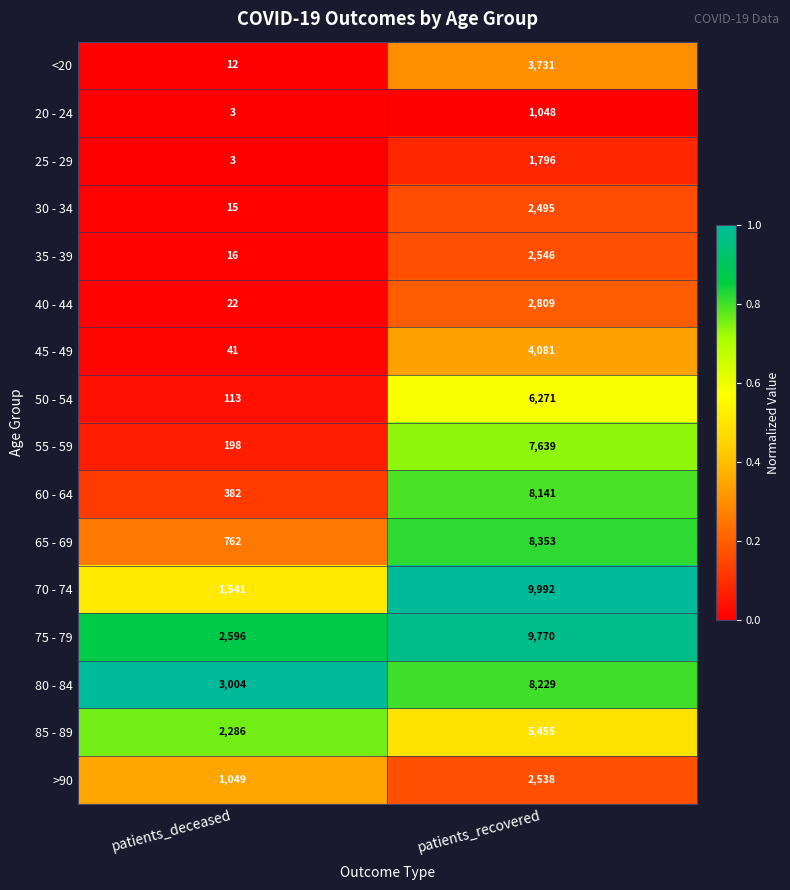

The 85 - 89 series shows 5455 at patients_recovered. True or false?

True